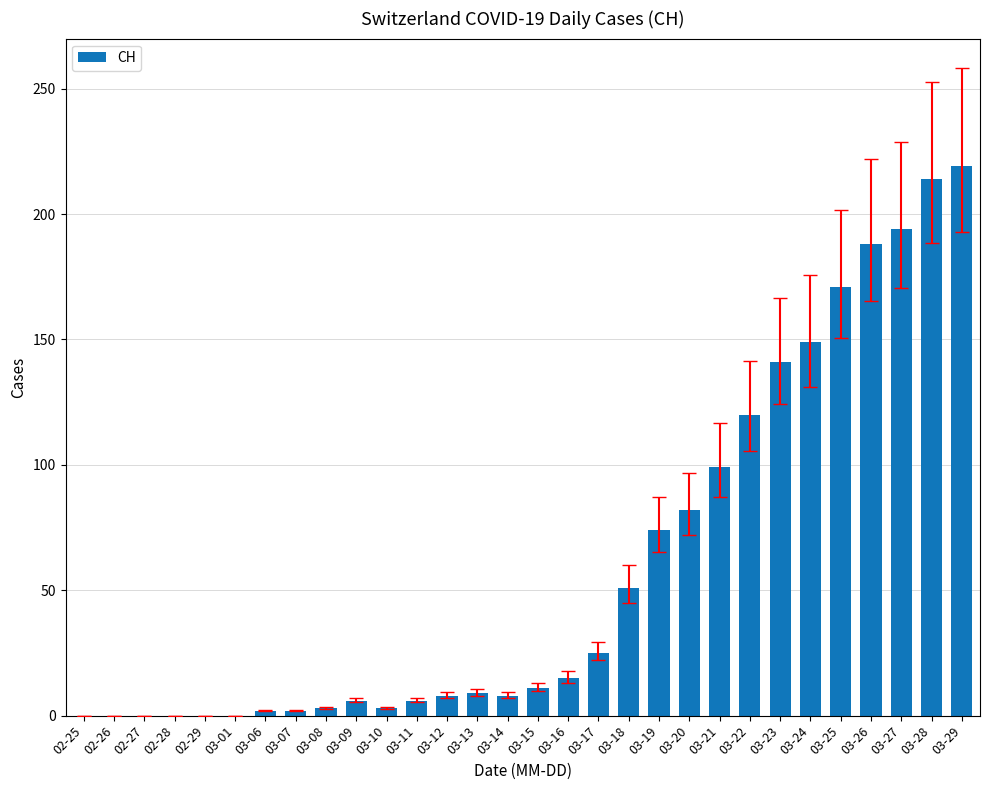

True or false: the data shows -108 at 02-25.

False